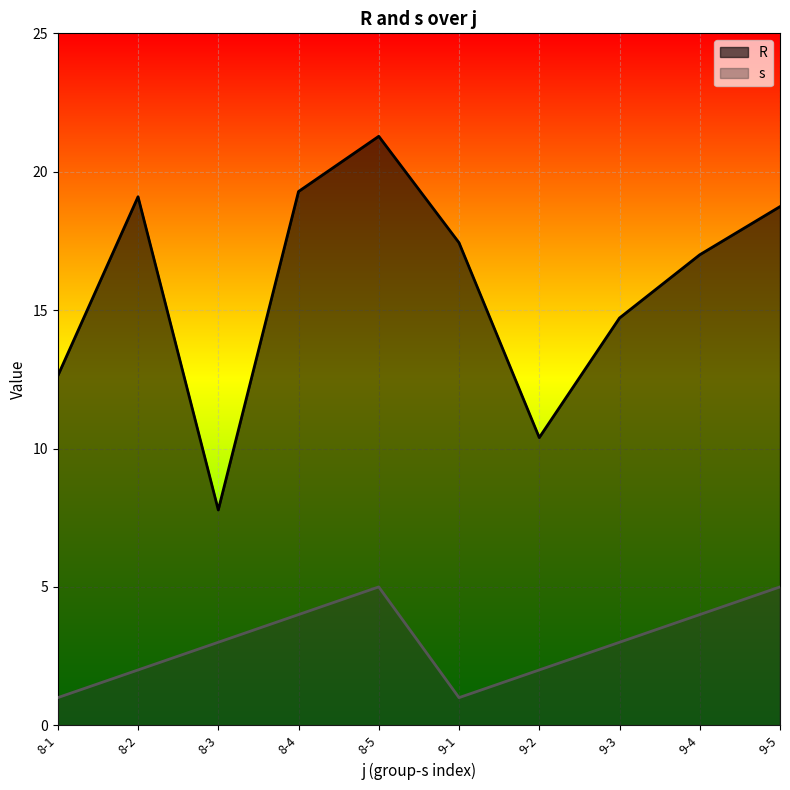

What is the difference between the highest and lowest values at 9-5?

13.7